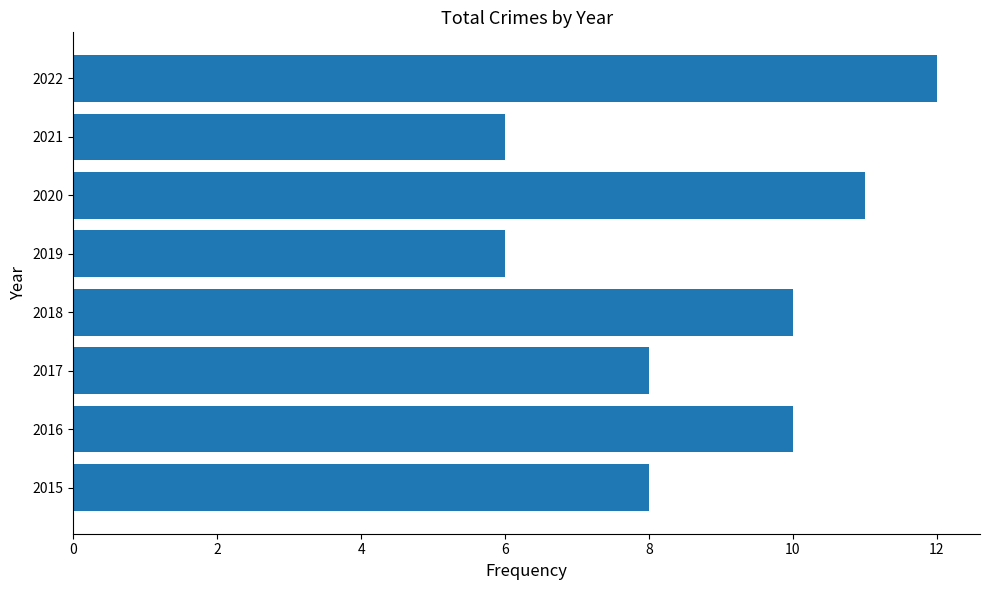

Is it true that the value at 2015 is 8?

True